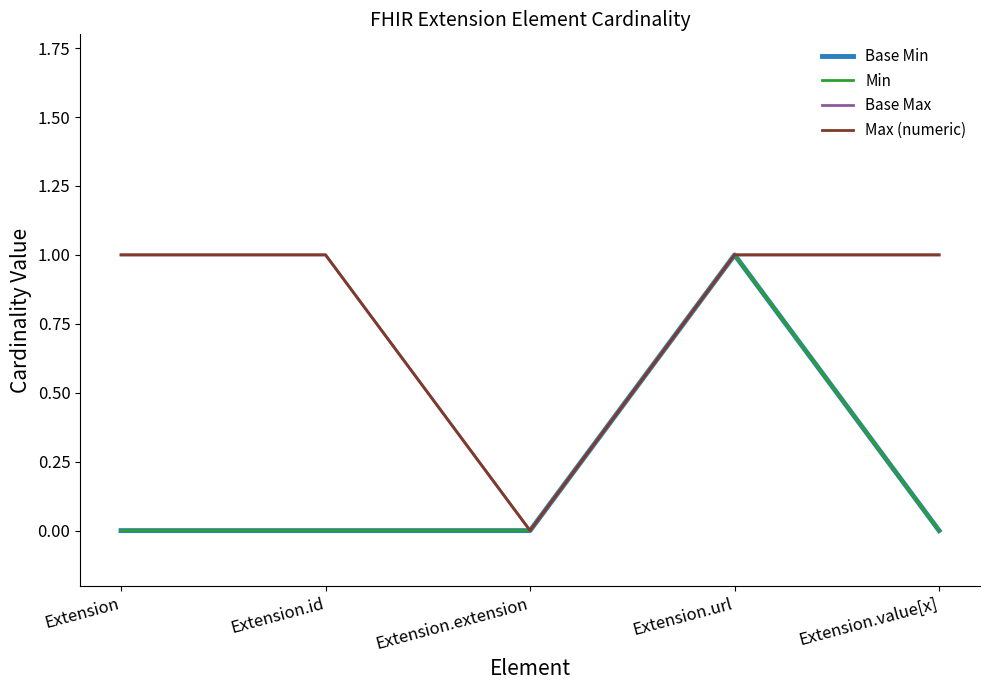

What is the difference between the maximum and second lowest values in the Base Min series?

1